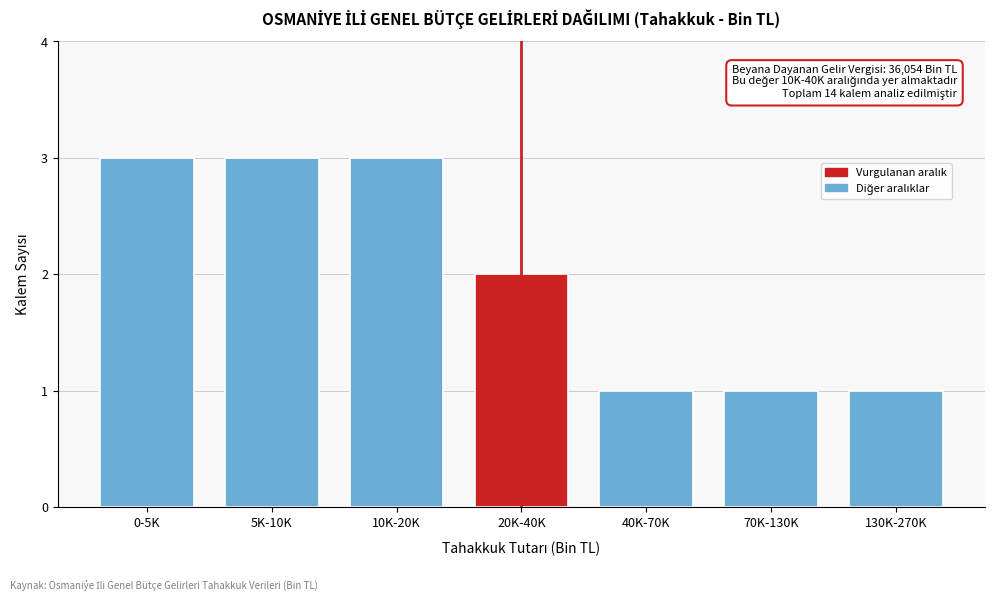

Reading left to right, what are all the values shown in this chart?

0-5K=3	5K-10K=3	10K-20K=3	20K-40K=2	40K-70K=1	70K-130K=1	130K-270K=1